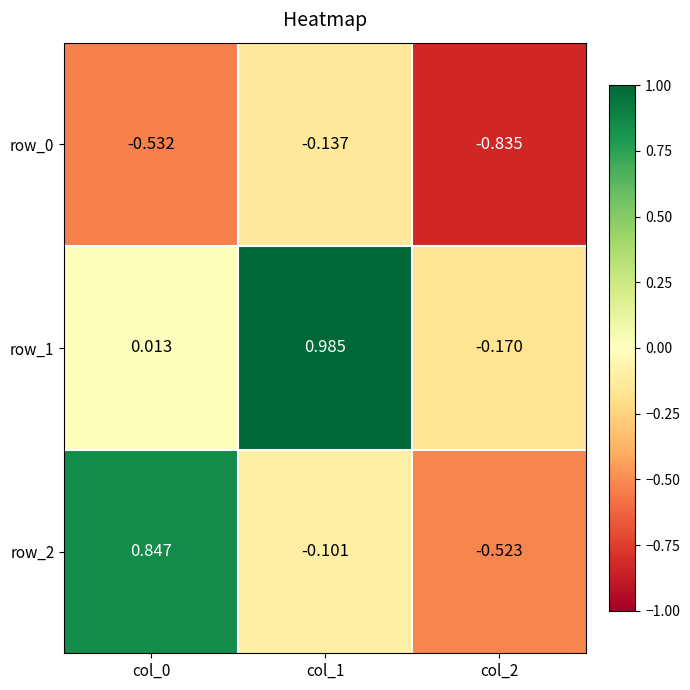

Is the value of row_1 at col_1 greater than the value of row_2 at col_2?

Yes